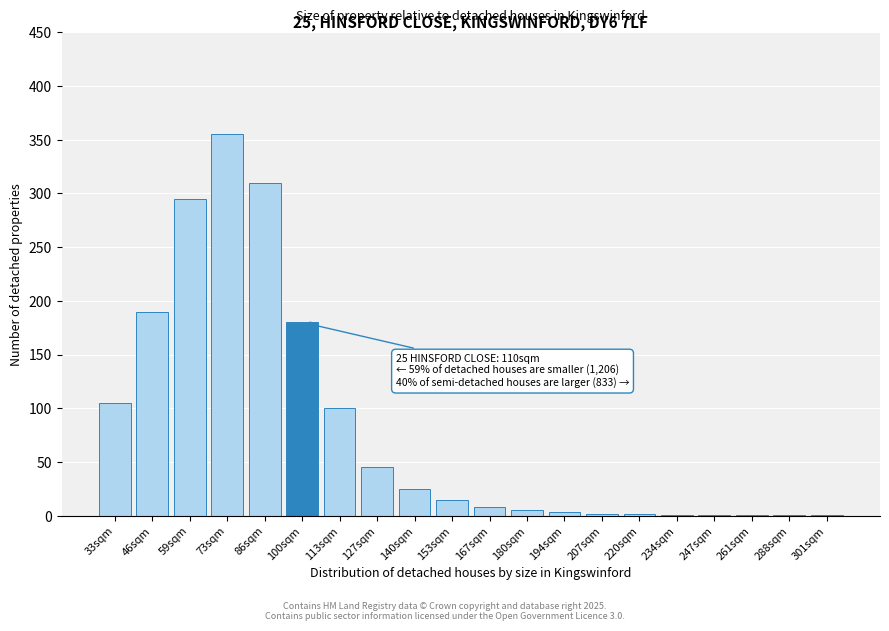

Approximately how many times larger is the value at 100sqm compared to 46sqm?

0.9